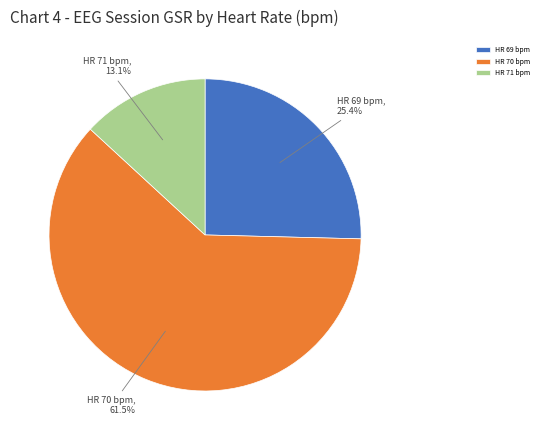

Rank the categories by value from lowest to highest.

HR 71 bpm, HR 69 bpm, HR 70 bpm